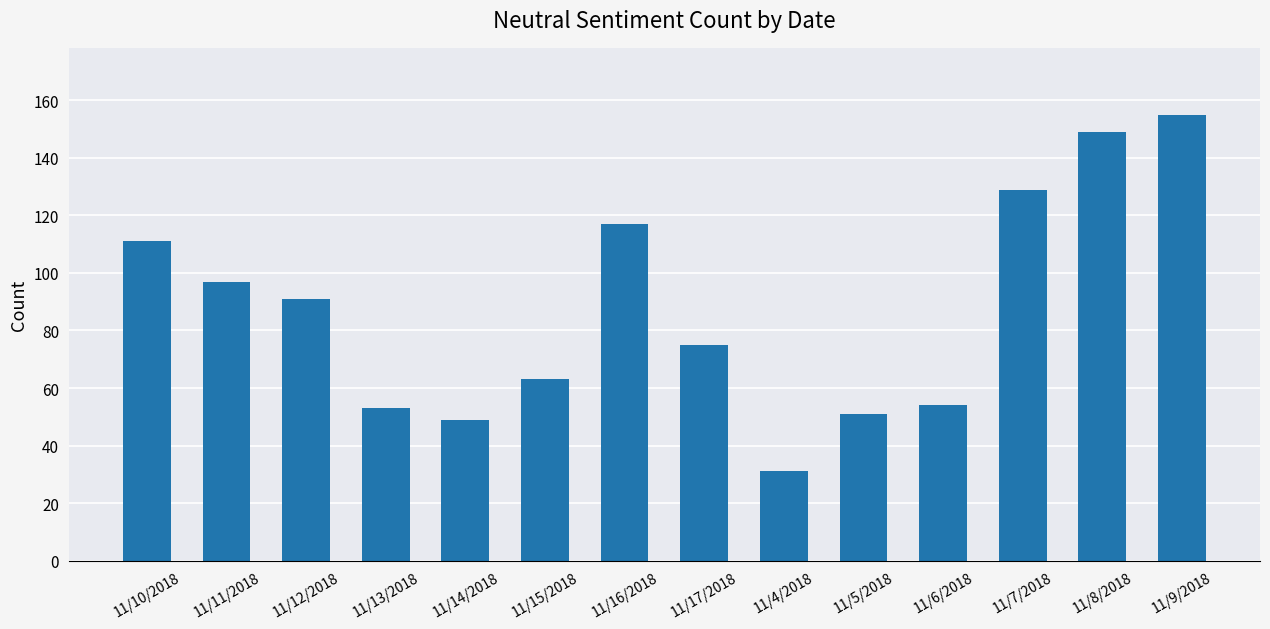

Between 11/4/2018 and 11/14/2018, which is larger?

11/14/2018